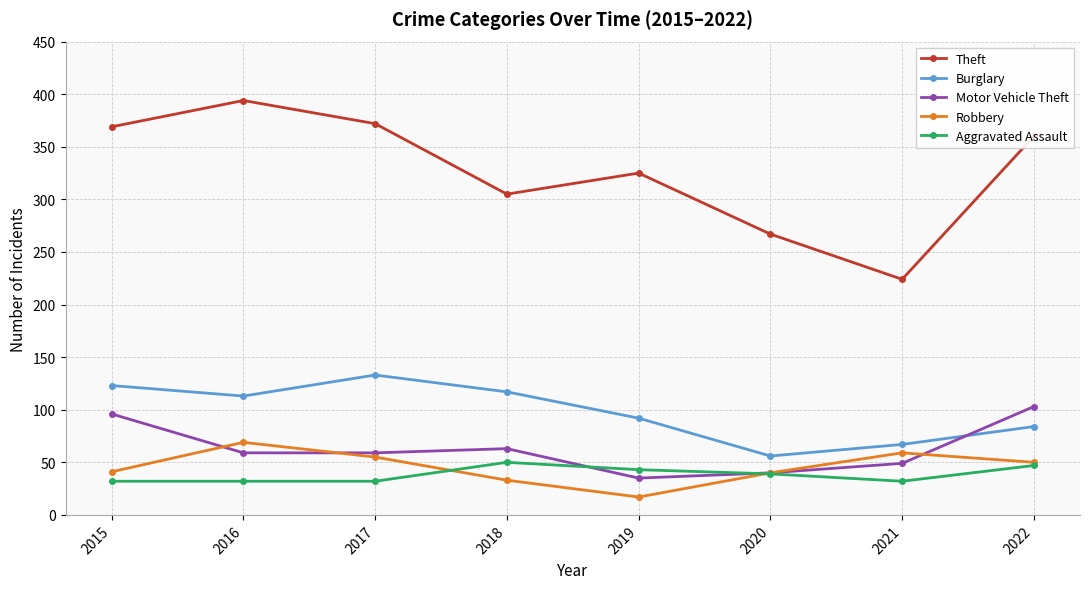

Is it true that Motor Vehicle Theft equals 49 at 2021?

True